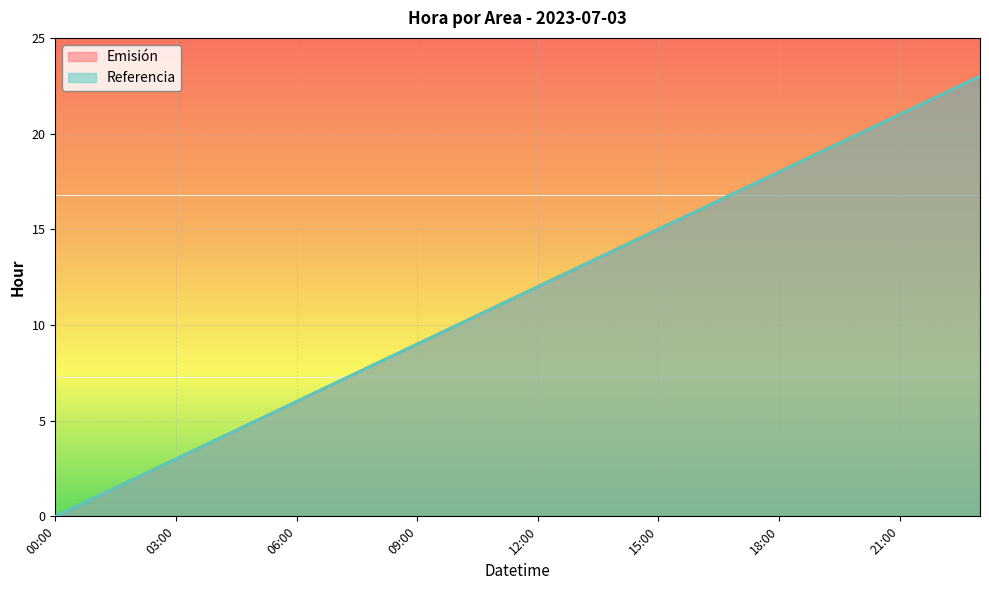

Reading left to right, what are all the values shown in this chart?

Emisión: 00:00=0	01:00=1	02:00=2	03:00=3	04:00=4	05:00=5	06:00=6	07:00=7	08:00=8	09:00=9	10:00=10	11:00=11	12:00=12	13:00=13	14:00=14	15:00=15	16:00=16	17:00=17	18:00=18	19:00=19	20:00=20	21:00=21	22:00=22	23:00=23
Referencia: 00:00=0	01:00=1	02:00=2	03:00=3	04:00=4	05:00=5	06:00=6	07:00=7	08:00=8	09:00=9	10:00=10	11:00=11	12:00=12	13:00=13	14:00=14	15:00=15	16:00=16	17:00=17	18:00=18	19:00=19	20:00=20	21:00=21	22:00=22	23:00=23